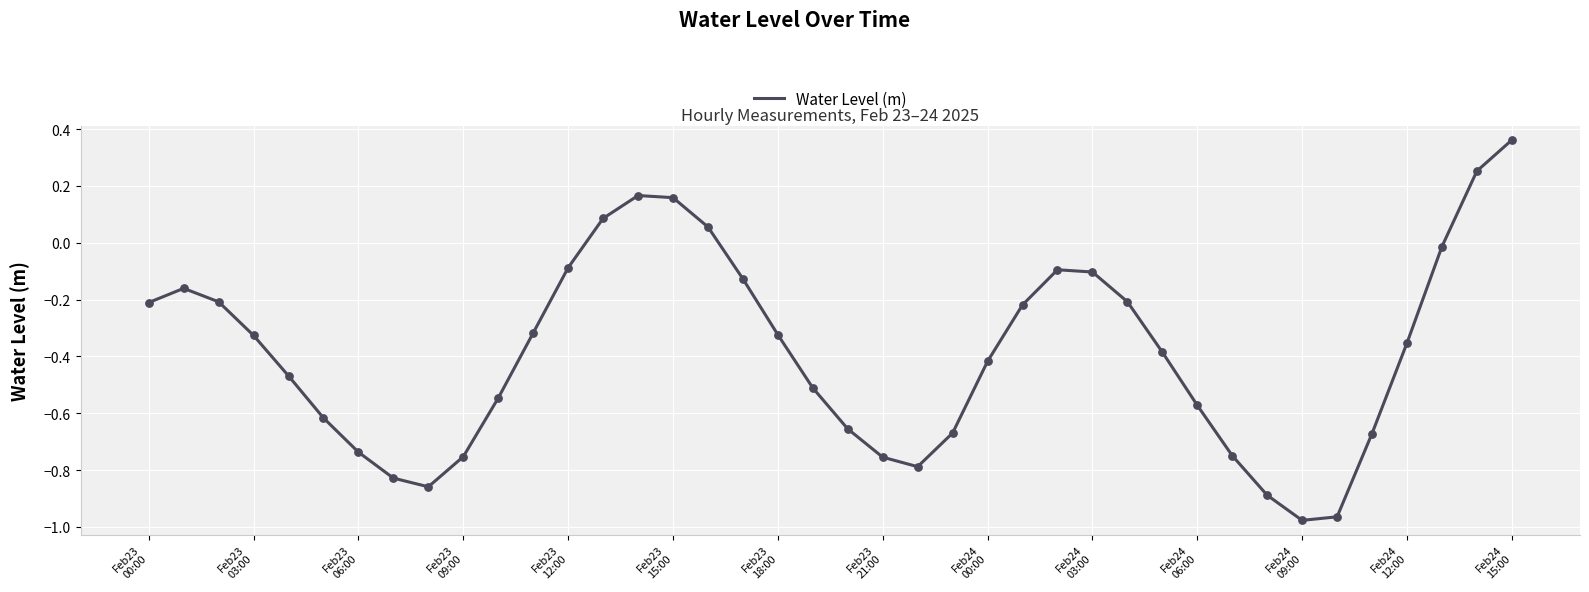

Does the chart have visible grid lines?

Yes